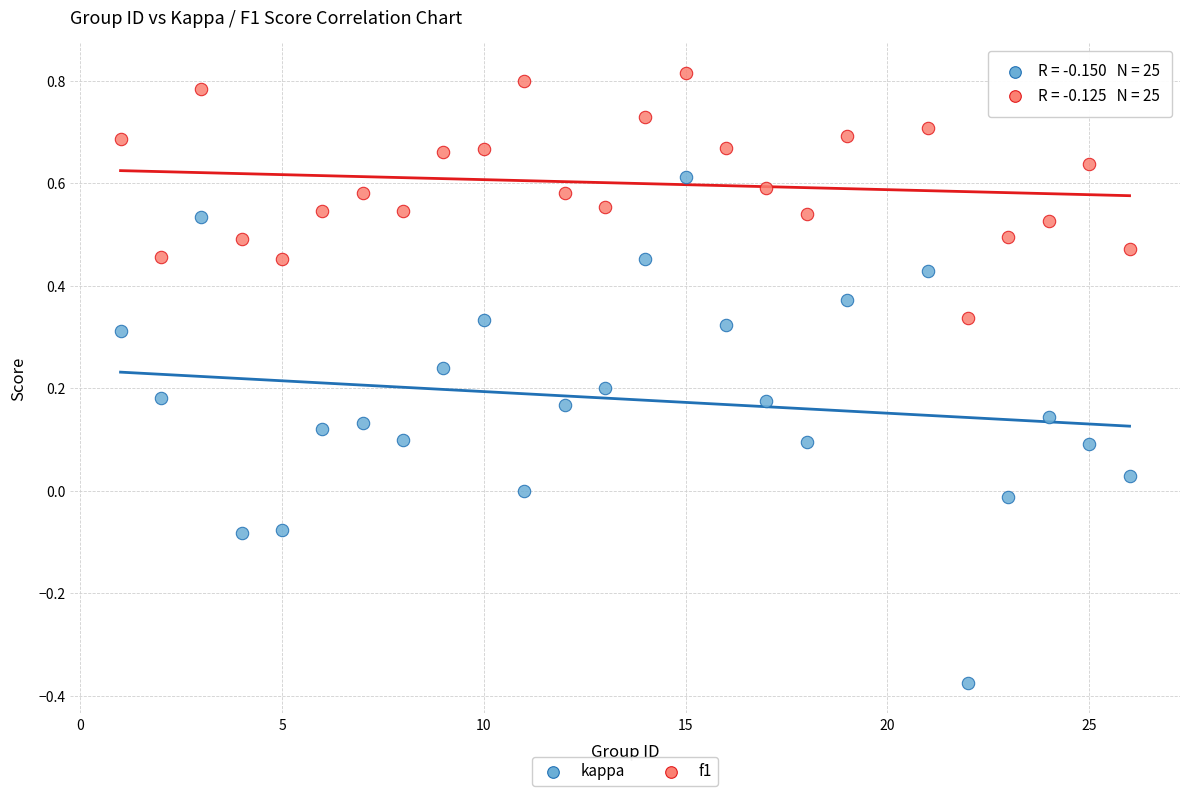

Which series reaches the minimum Y coordinate?

kappa